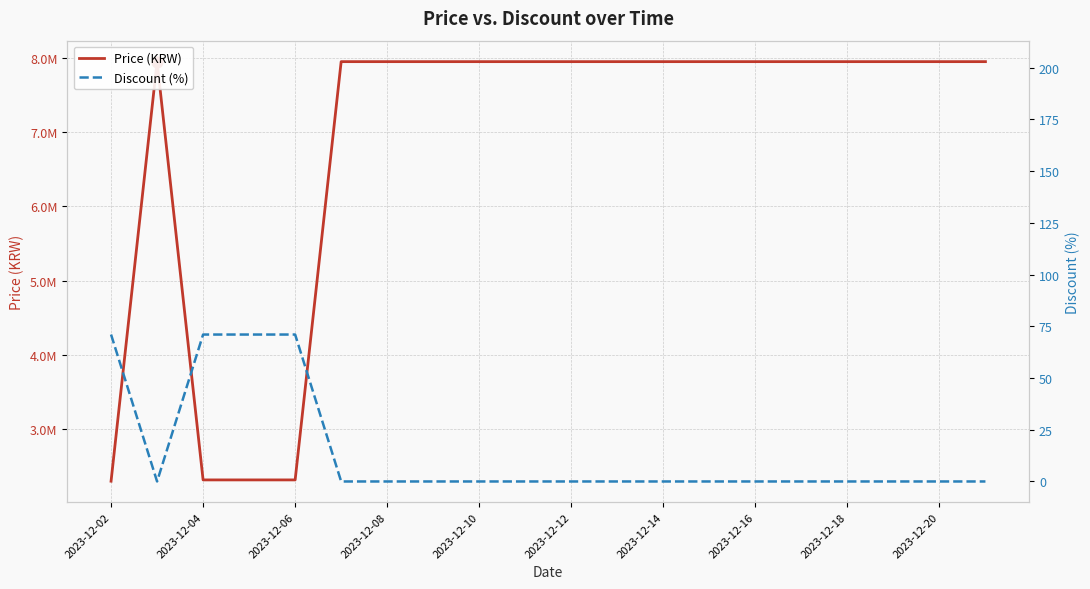

Which series has the largest total across all categories?

Price (KRW)